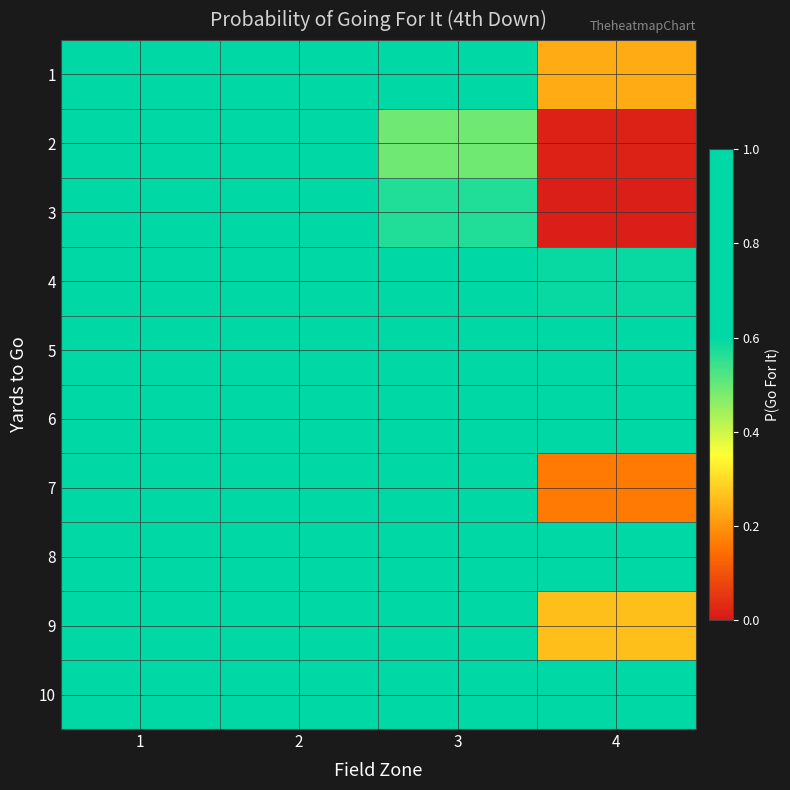

What is the total value across all series at 3?

8.4